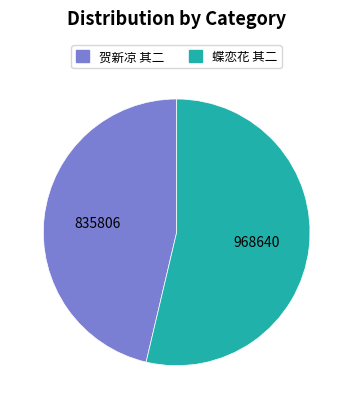

Which category accounts for the majority?

蝶恋花 其二